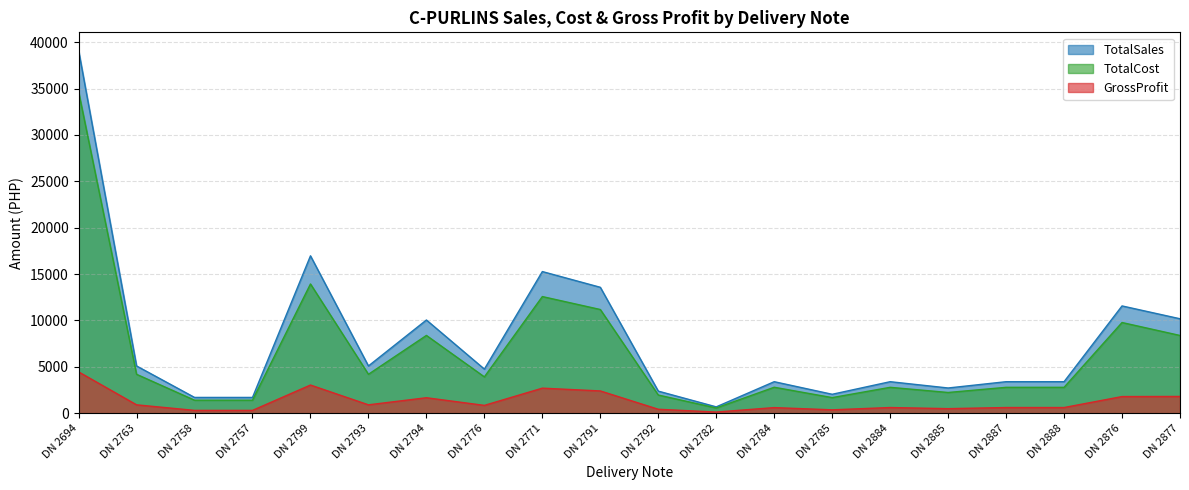

What is the total value across all series at DN 2694?

78214.3